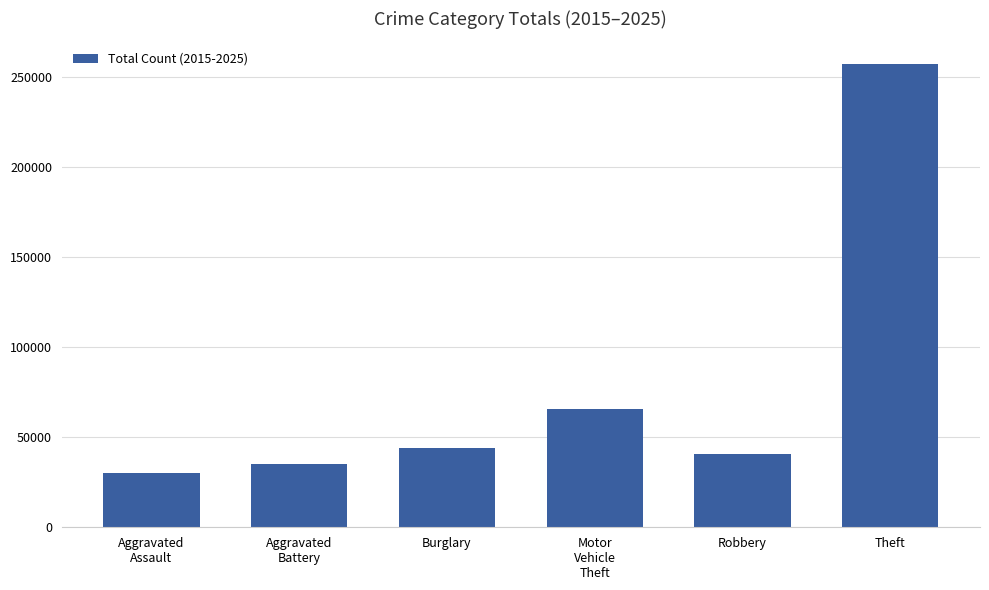

Reading left to right, extract all data points from this chart.

29981	35075	43883	65455	40595	257044